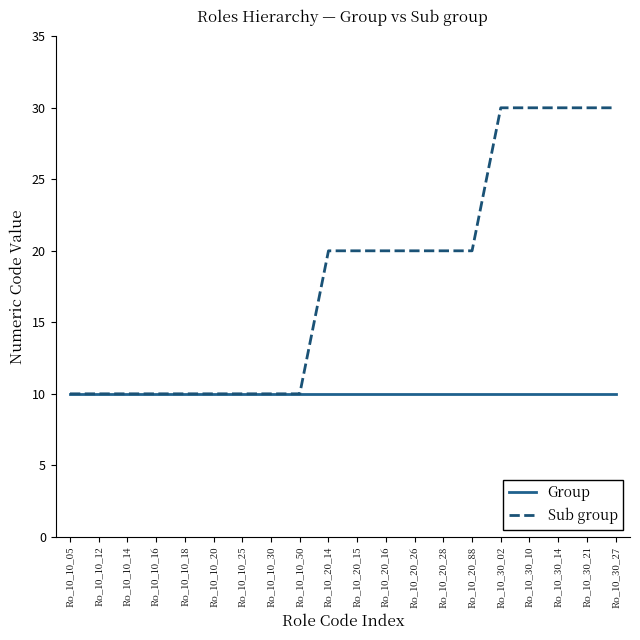

Count the number of categories in the chart.

20